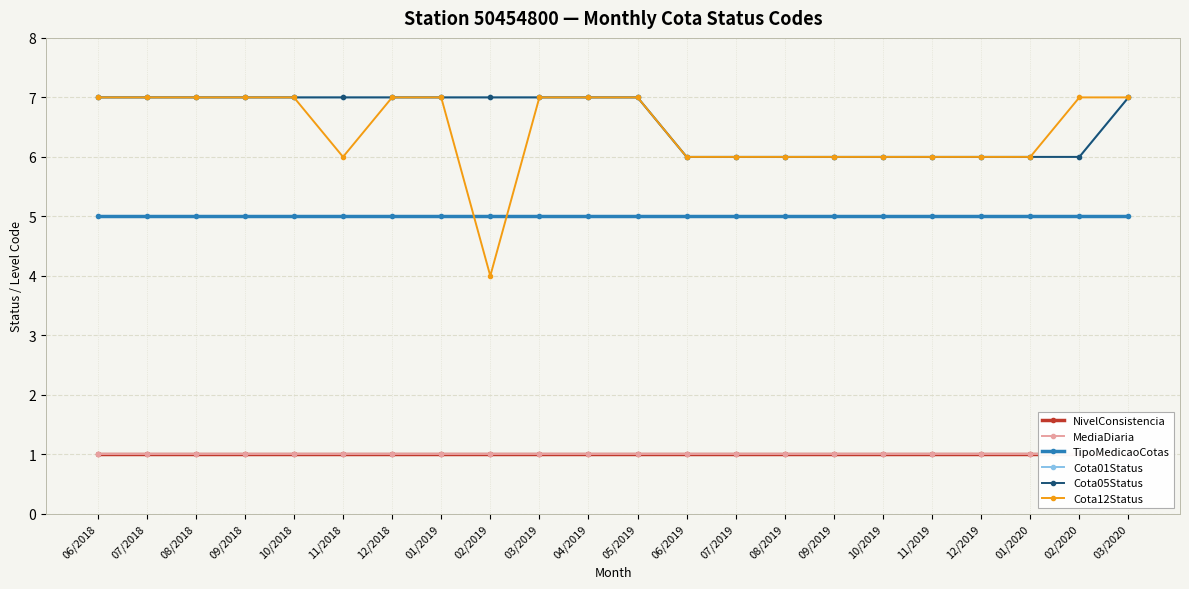

How many distinct data groups are displayed?

6